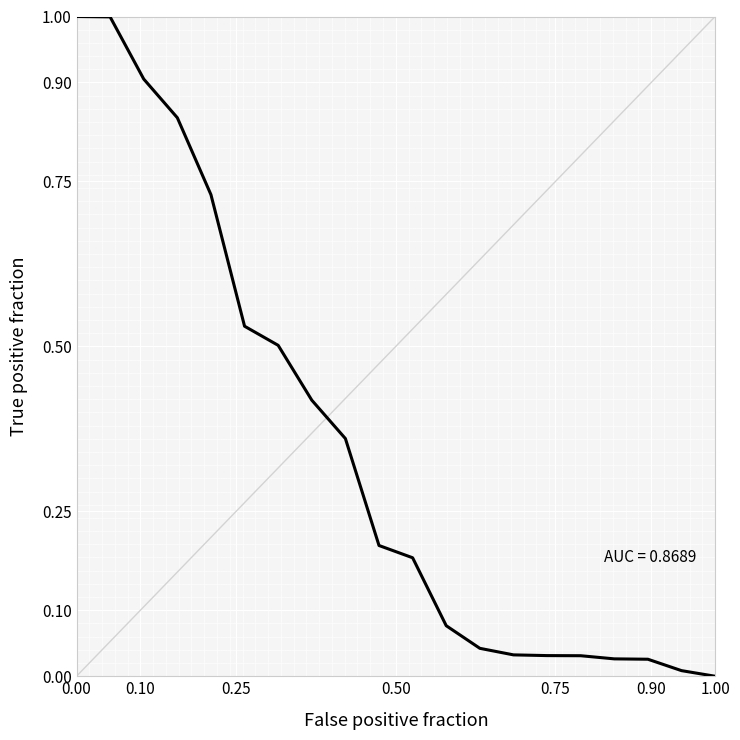

What is the difference between the maximum and minimum values?

1.0